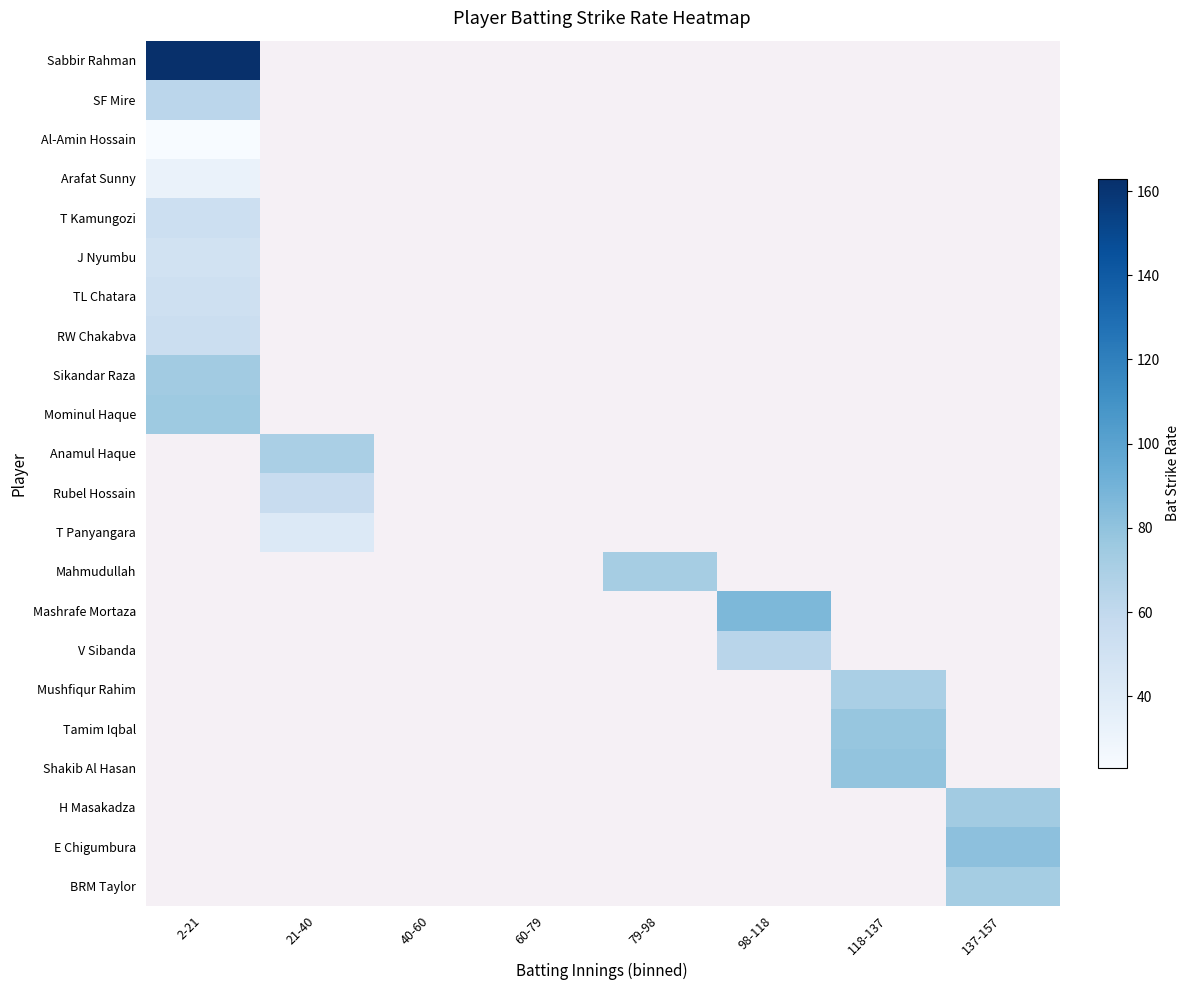

Is the value of Mushfiqur Rahim at 79-98 greater than the value of BRM Taylor at 98-118?

No